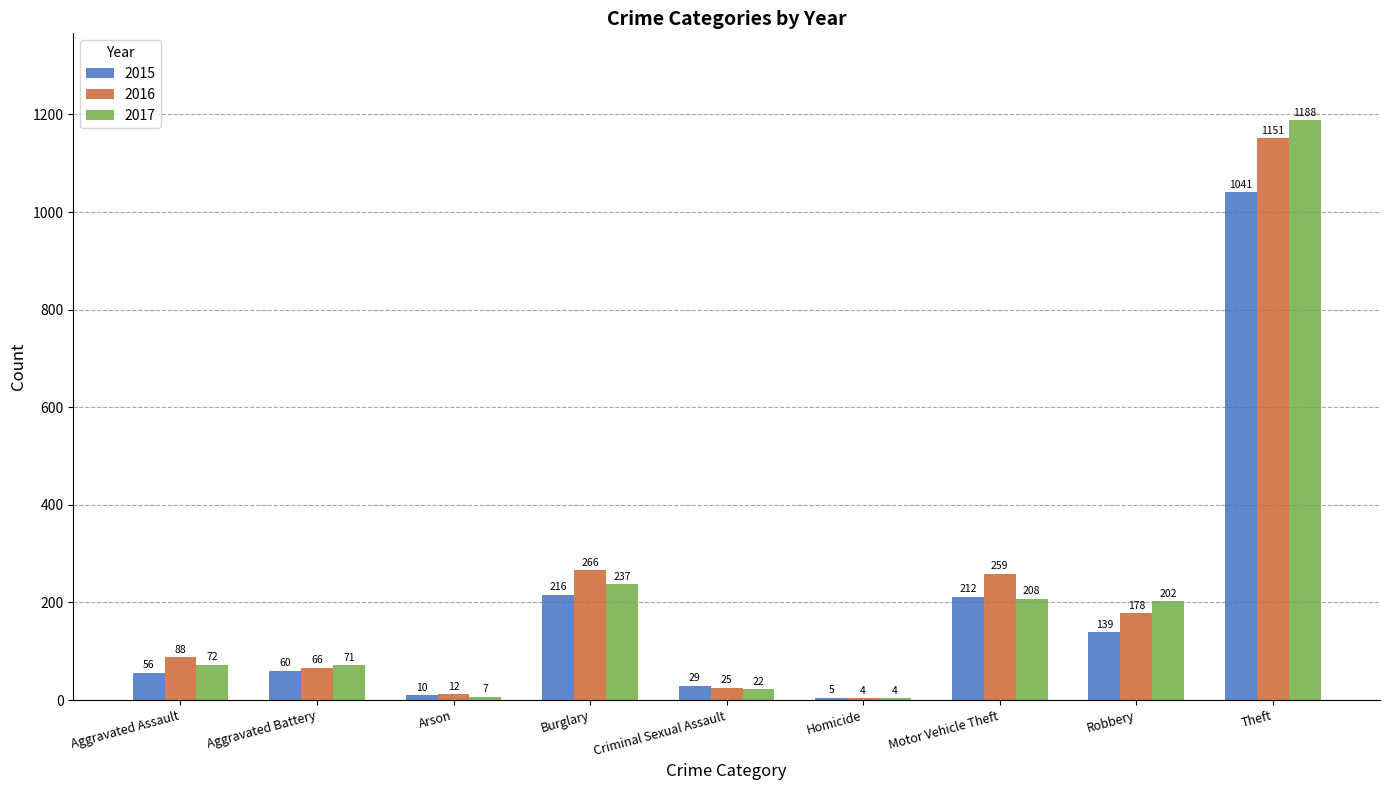

What is the maximum value shown in the chart?

1188